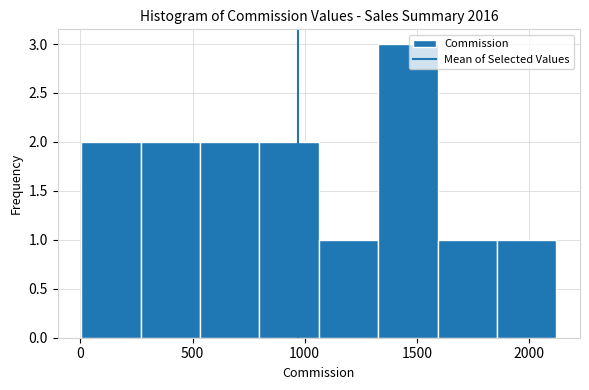

Reading left to right, transcribe this chart: for each bar, give the range it covers on the x-axis and its height. Neither the bar edges nor the heights are printed on the chart, so give them approximately, as read against the axes.

0 to 250: 2
250 to 550: 2
550 to 800: 2
800 to 1050: 2
1050 to 1350: 1
1350 to 1600: 3
1600 to 1850: 1
1850 to 2100: 1